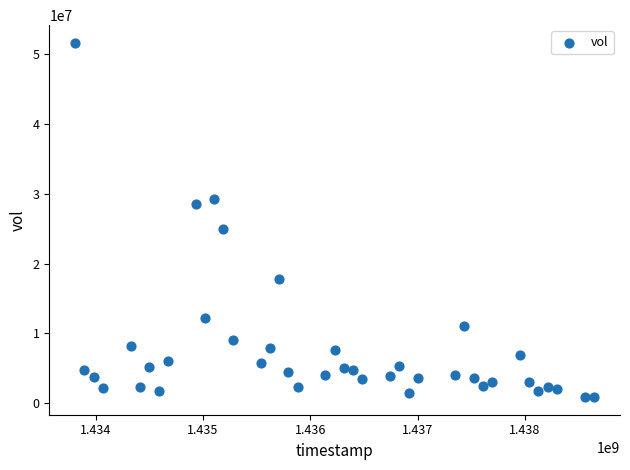

What Y value in the scatter plot is closest to 26228400?

24886300